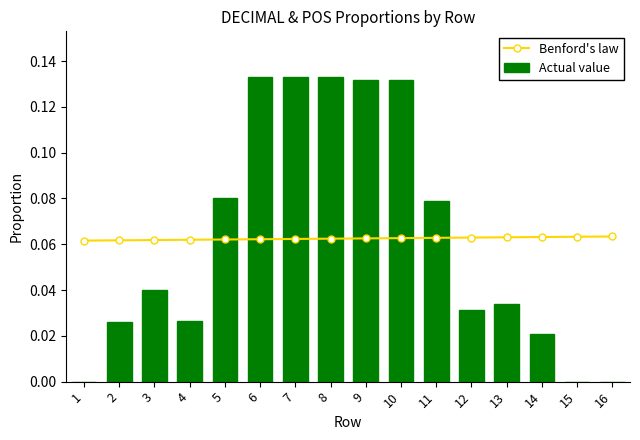

What are all the series names shown in the legend?

Benford's law, Actual value